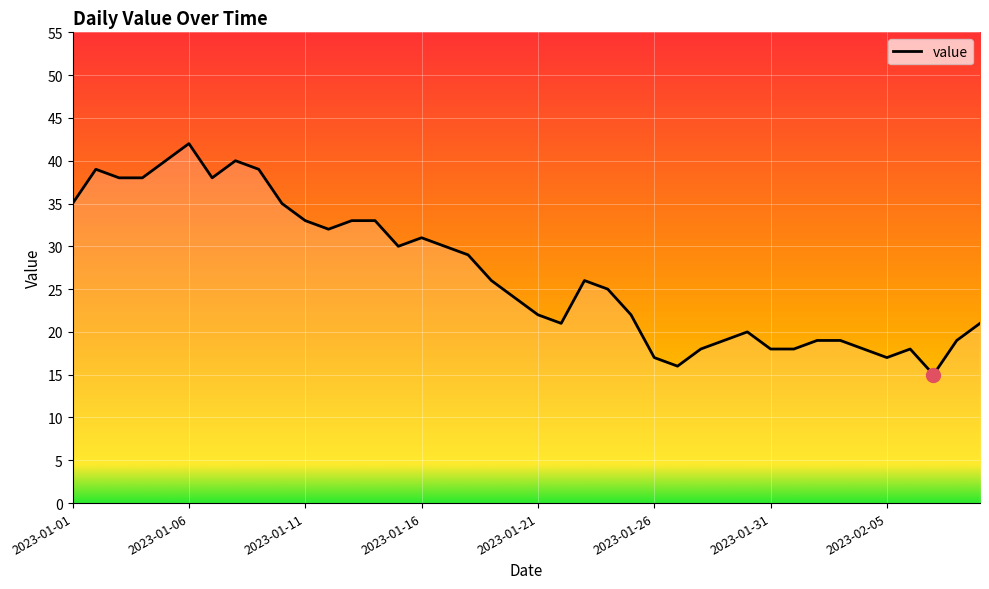

What is the greatest value displayed?

42